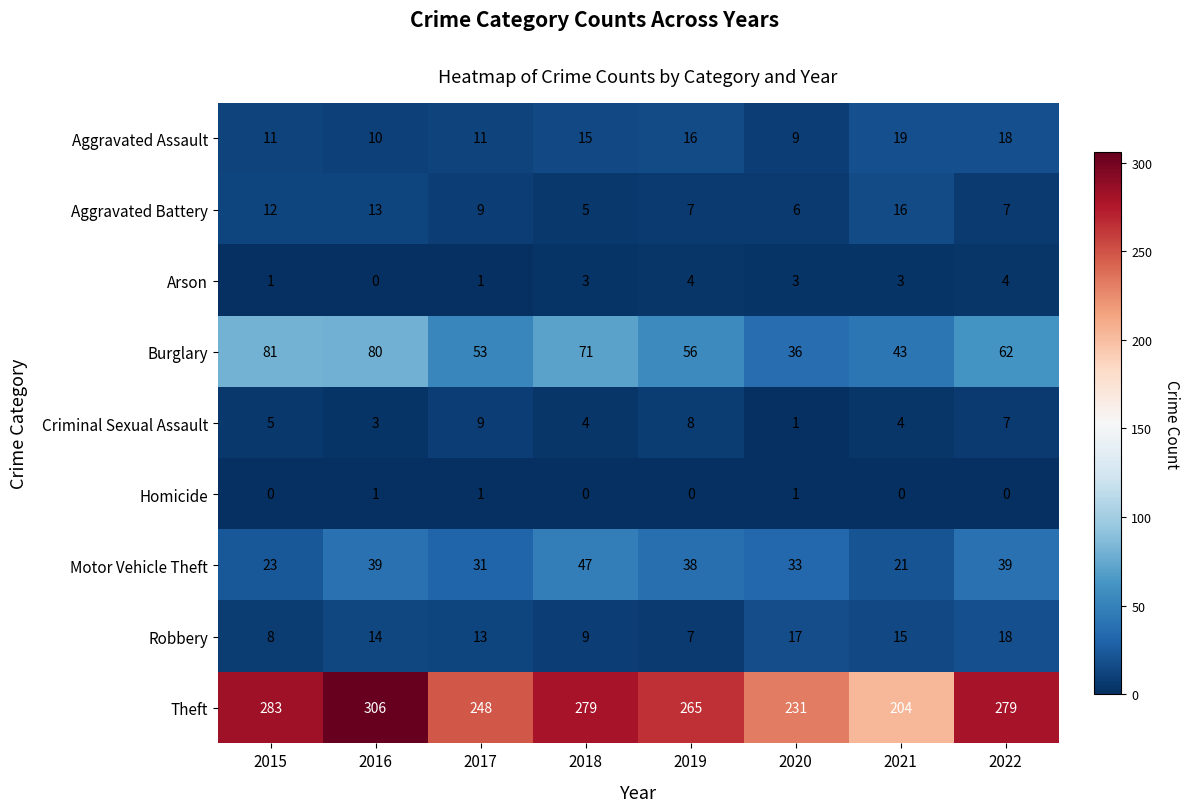

At which label does Aggravated Assault reach its minimum?

2020